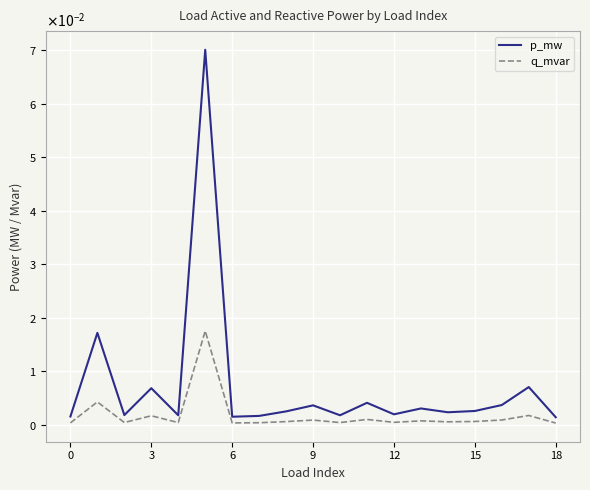

In p_mw, how many points are higher than both neighbors (excluding endpoints)?

7